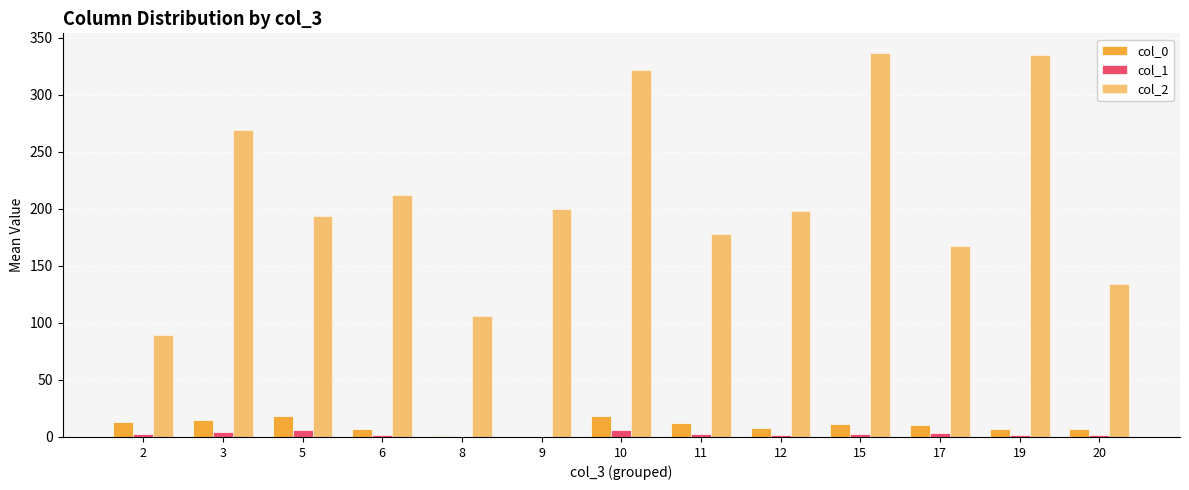

Reading left to right, transcribe all the data shown in this chart.

col_0: 13.0	15.0	18.0	7.3	1.0	0.0	18.0	12.5	8.0	11.0	10.7	7.0	7.0
col_1: 3.0	4.0	6.5	1.7	0.0	0.0	6.0	3.0	2.0	3.0	3.3	2.0	1.5
col_2: 89.0	269.0	193.5	212.0	106.0	200.0	322.0	178.0	198.5	337.0	167.7	335.0	134.0